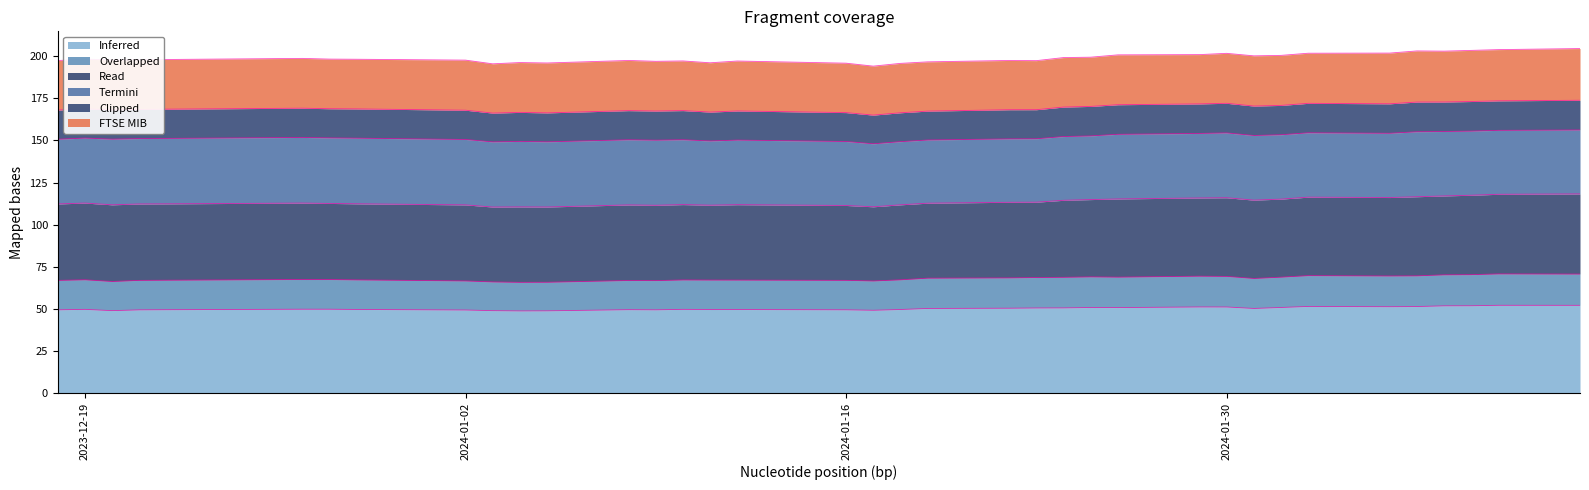

What is the total value across all series at 2024-01-16?

196.0